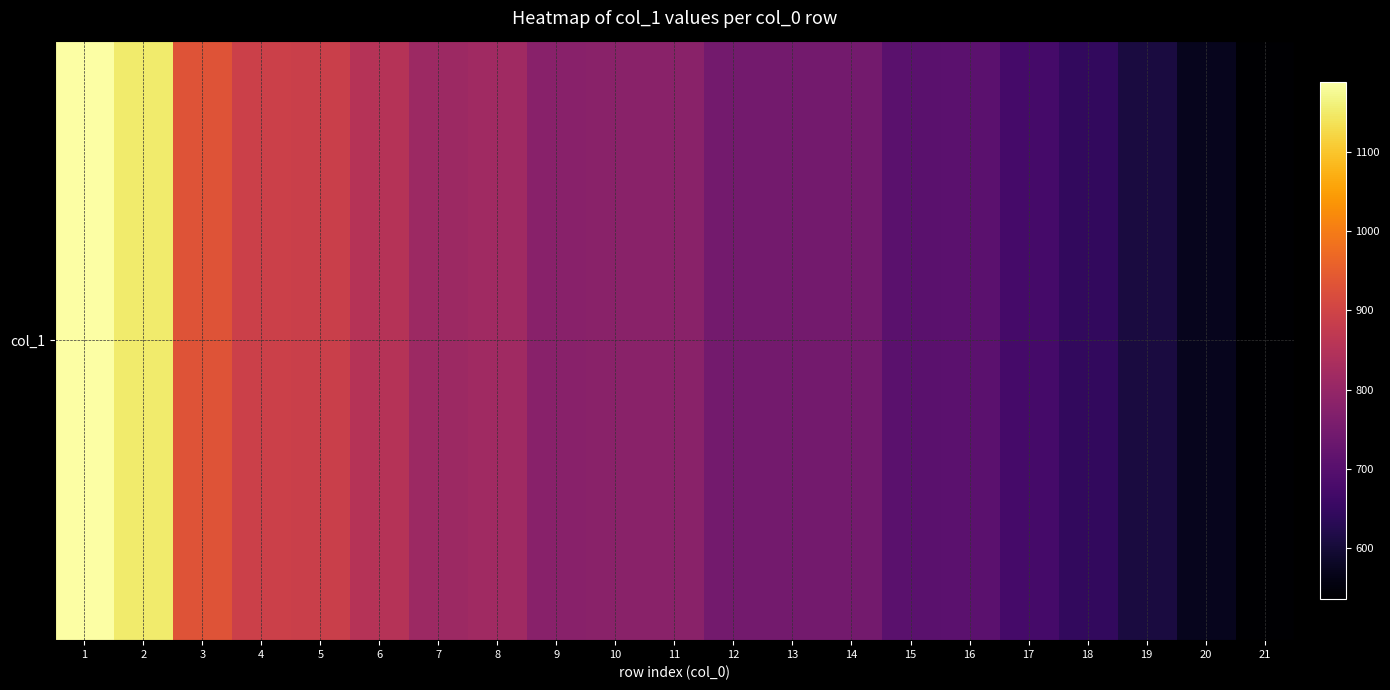

At which label does the data first exceed 780?

1